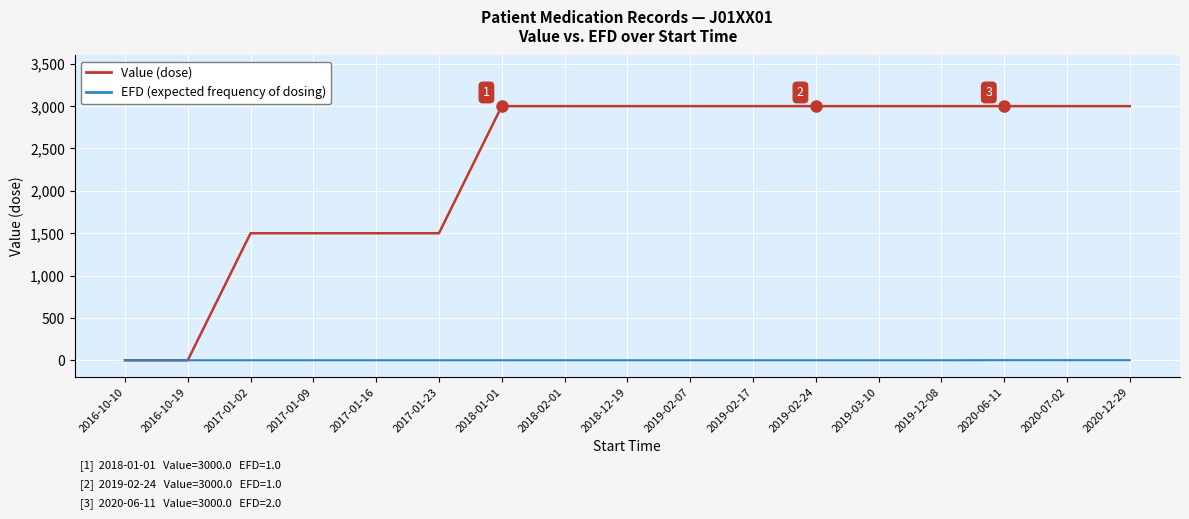

What is the maximum value shown in the chart?

3000